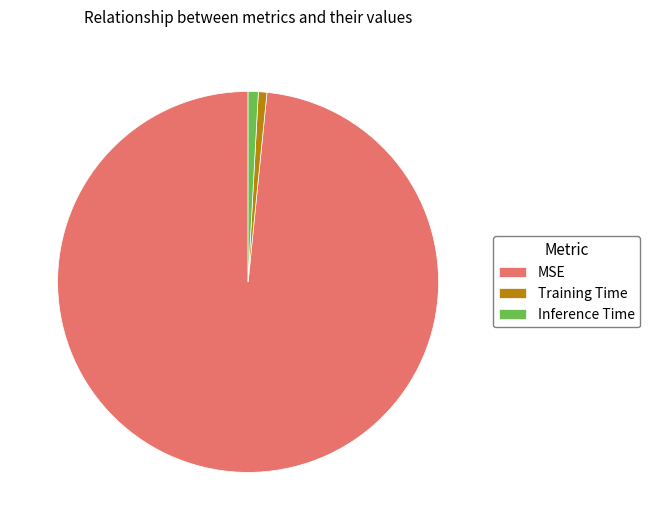

Count the number of slices in the pie.

3